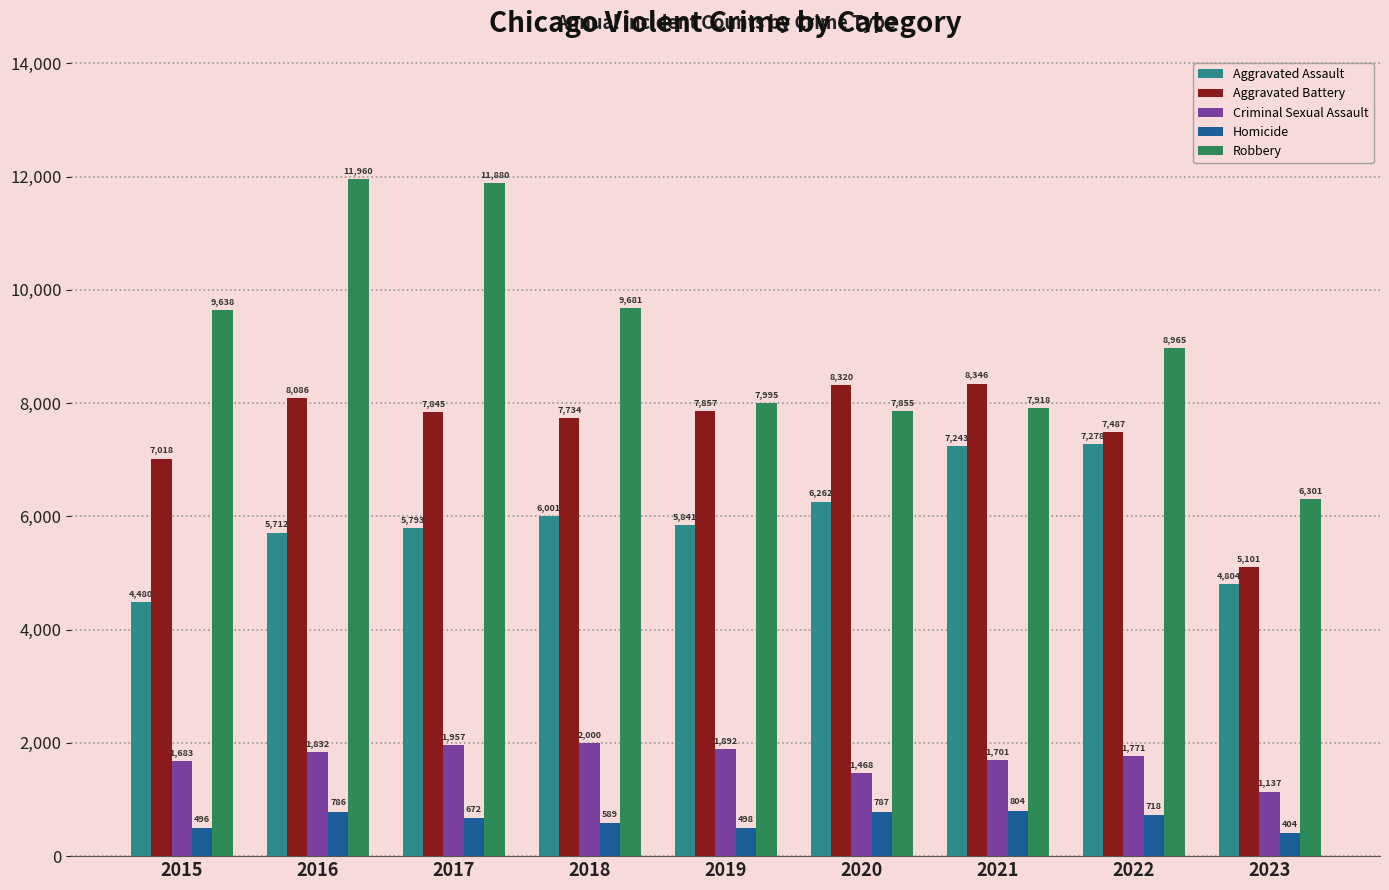

Reading right to left, transcribe all the data shown in this chart.

Aggravated Assault: 2023=4804	2022=7278	2021=7243	2020=6262	2019=5841	2018=6001	2017=5793	2016=5712	2015=4480
Aggravated Battery: 2023=5101	2022=7487	2021=8346	2020=8320	2019=7857	2018=7734	2017=7845	2016=8086	2015=7018
Criminal Sexual Assault: 2023=1137	2022=1771	2021=1701	2020=1468	2019=1892	2018=2000	2017=1957	2016=1832	2015=1683
Homicide: 2023=404	2022=718	2021=804	2020=787	2019=498	2018=589	2017=672	2016=786	2015=496
Robbery: 2023=6301	2022=8965	2021=7918	2020=7855	2019=7995	2018=9681	2017=11880	2016=11960	2015=9638